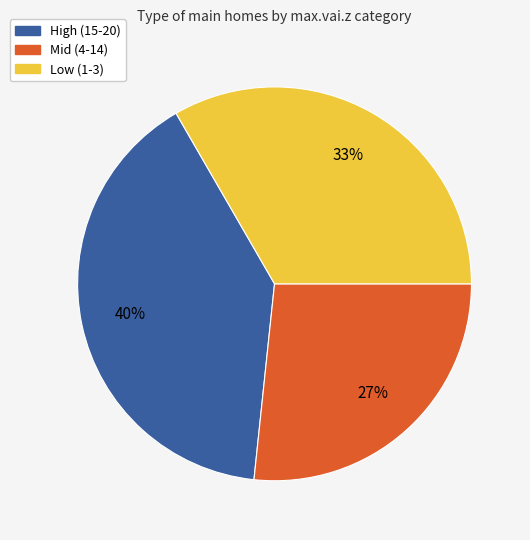

Is the sum of Mid (4-14) and High (15-20) greater than half?

Yes